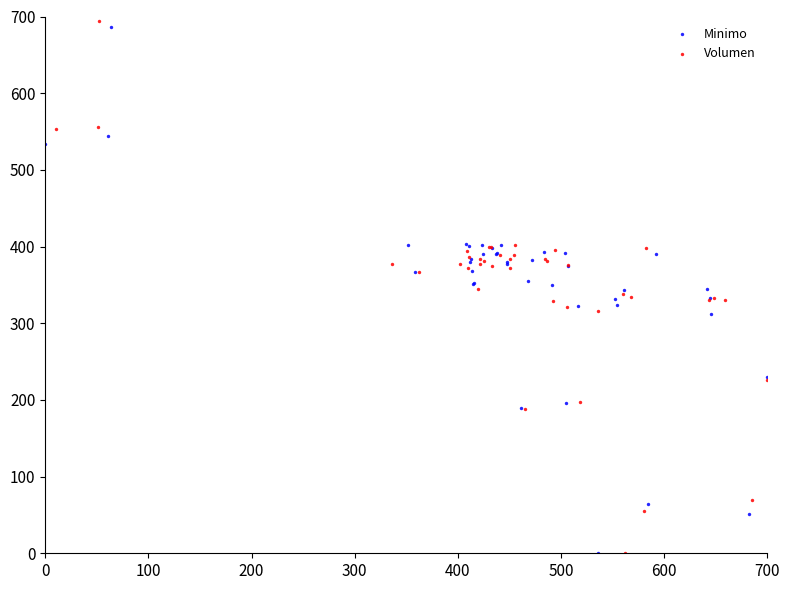

Which series has the largest Y range (max minus min)?

Volumen